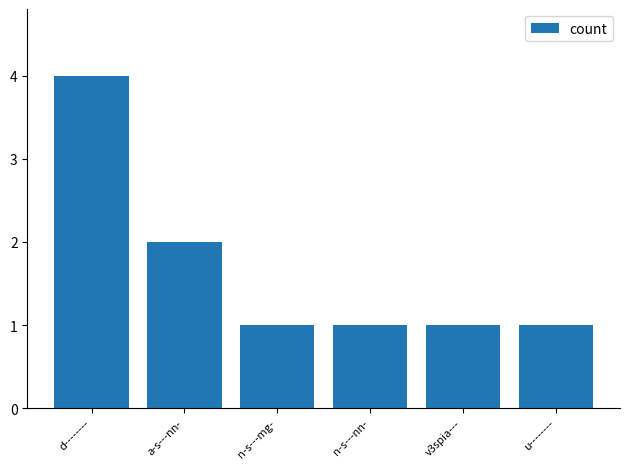

What is the label of the 5th bar from the left?

v3spia---